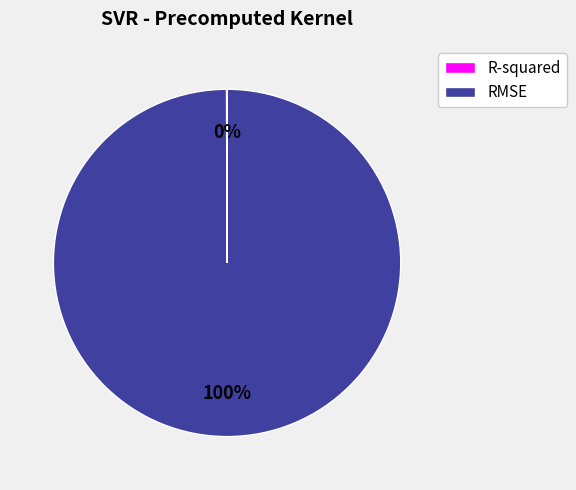

True or false: RMSE accounts for 89% of the total.

False